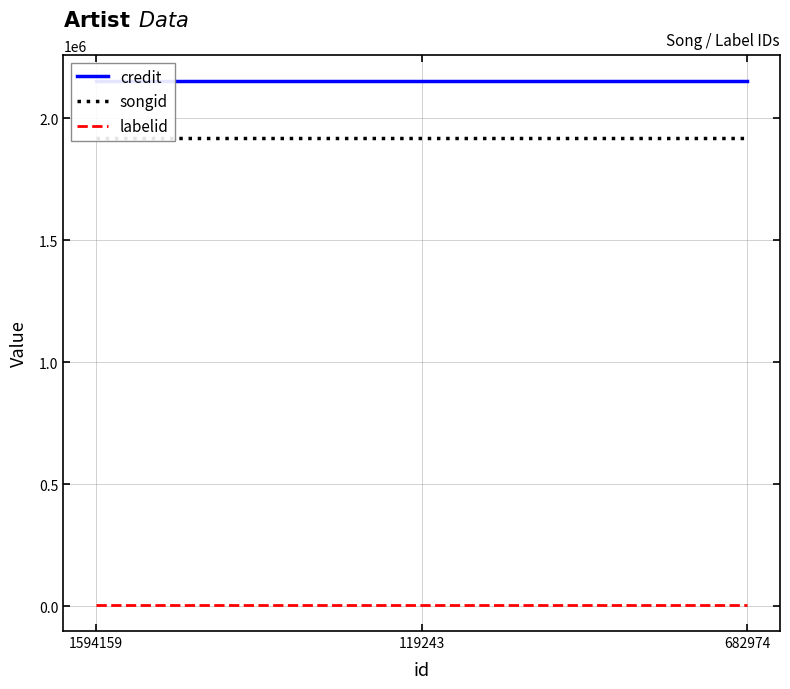

What are all the series names shown in the legend?

credit, songid, labelid